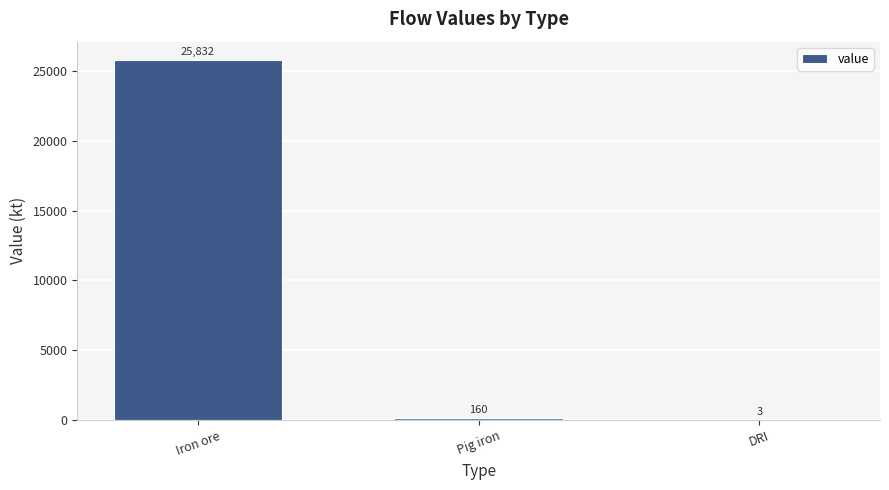

Are the bars grouped side by side (vs. stacked)?

No